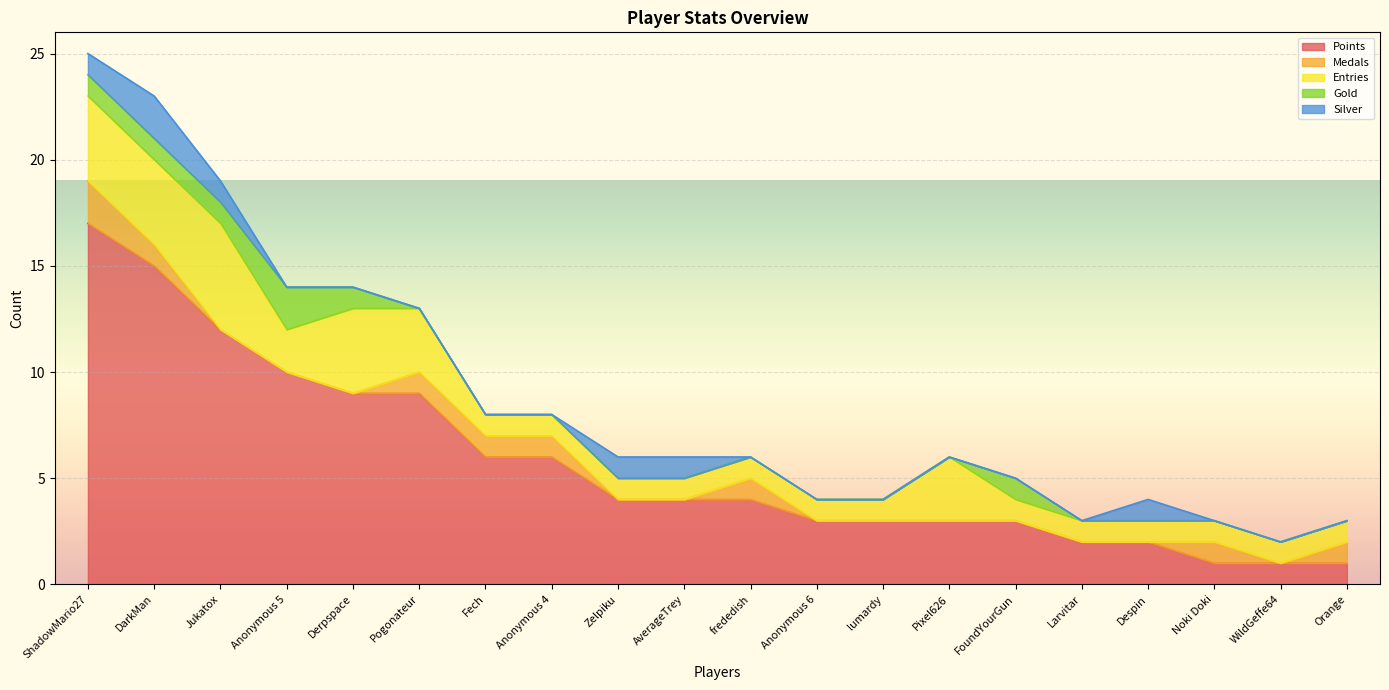

True or false: Gold and Entries cross at least once.

False